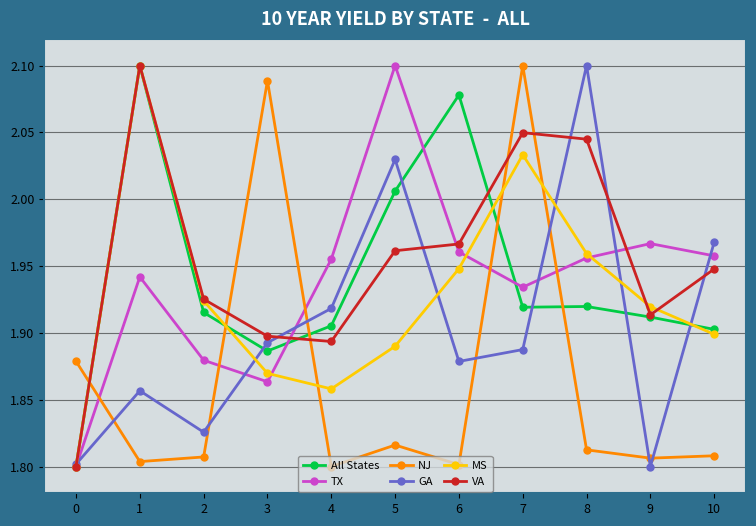

At which category does TX reach its first local valley?

3